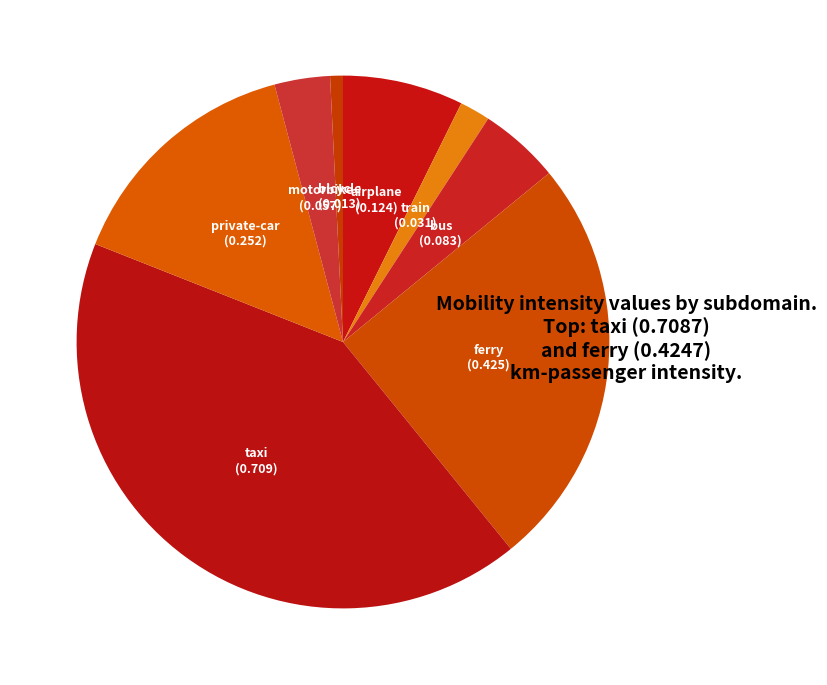

Rank the categories by value from lowest to highest.

bicycle, train, motorbike, bus, airplane, private-car, ferry, taxi